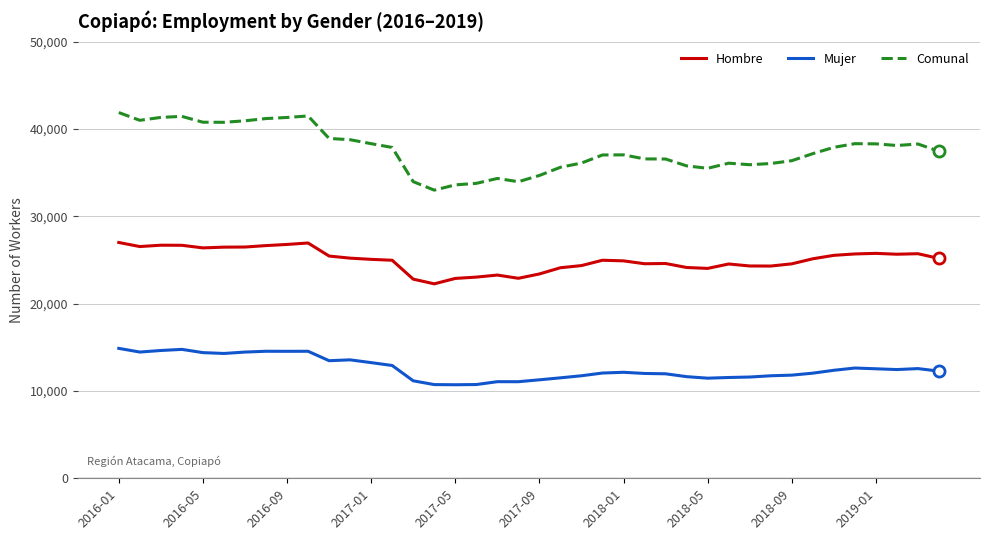

Rank the series by their average value, from highest to lowest.

Comunal, Hombre, Mujer